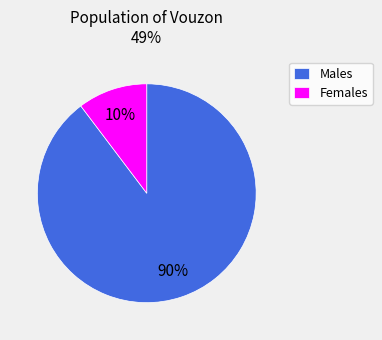

Which category has the smallest portion of the pie?

Females